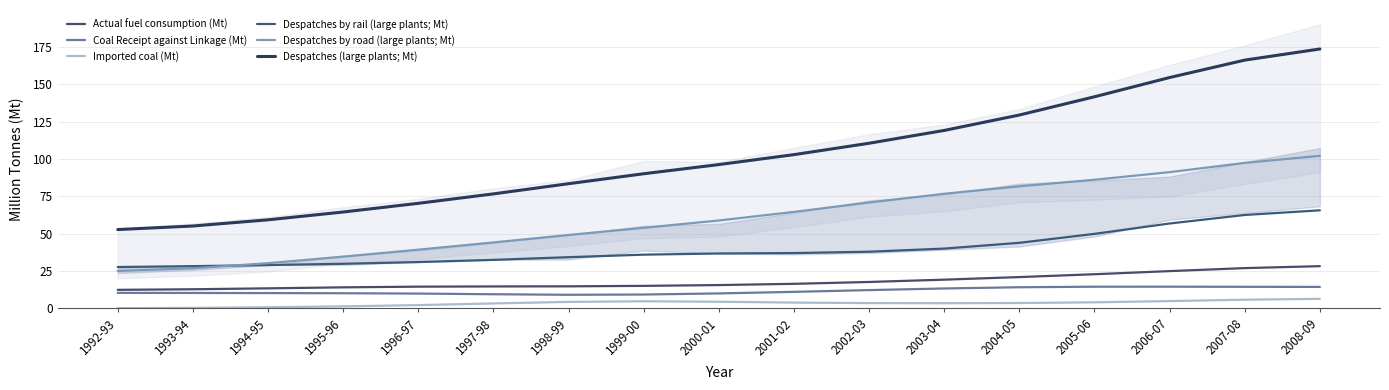

What position from the right is 1992-93?

17